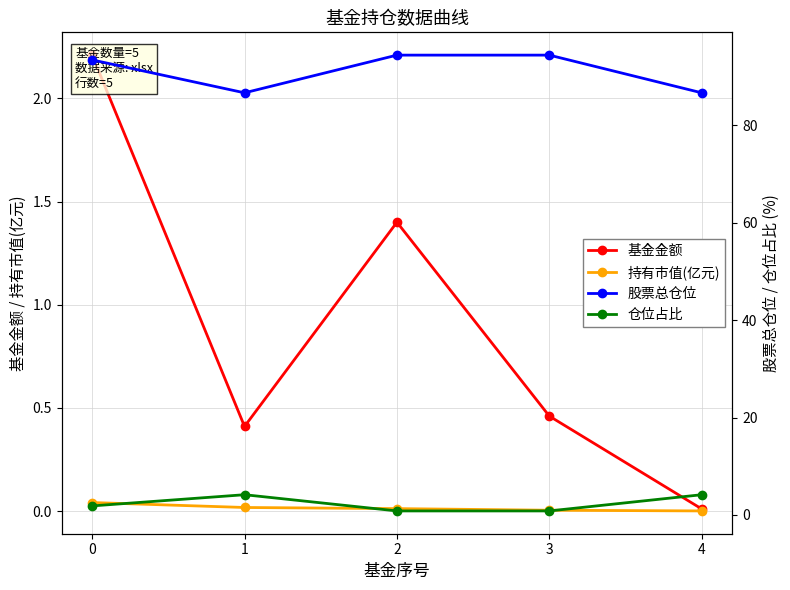

What is the value of the 仓位占比 point at the 3rd from the left?

0.8